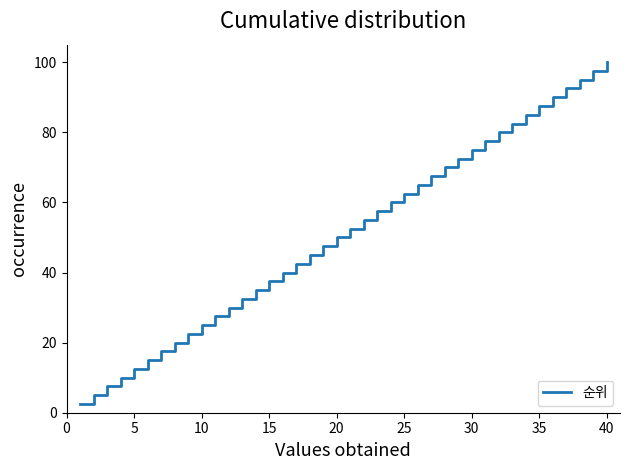

True or false: the data has more than 2 interior local peaks.

False